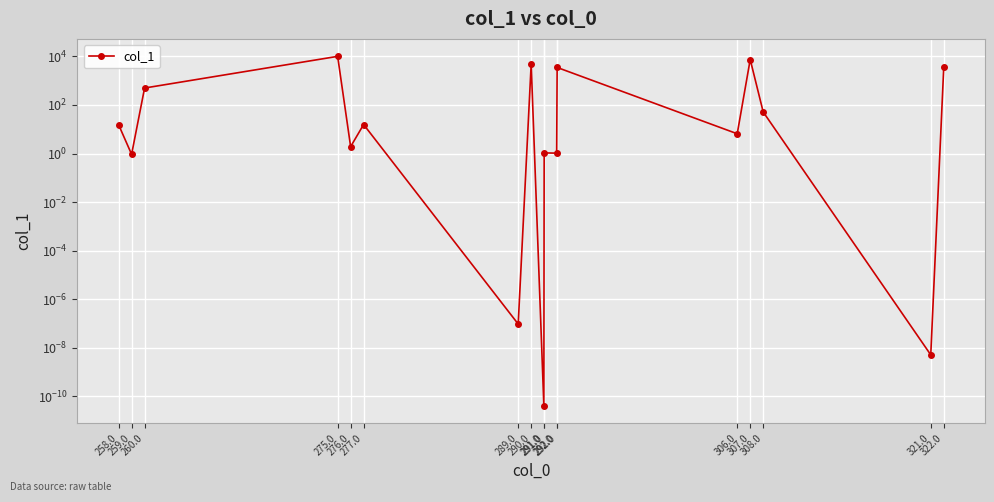

What is the average value?

1754.8